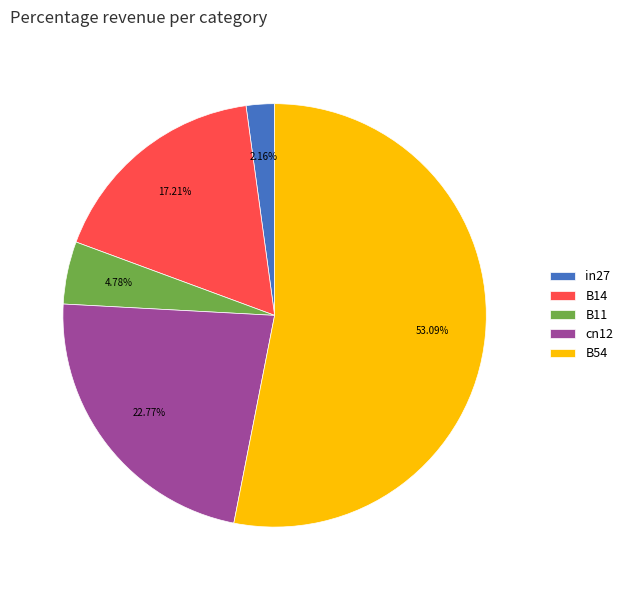

Rank the categories by value from highest to lowest.

B54, cn12, B14, B11, in27